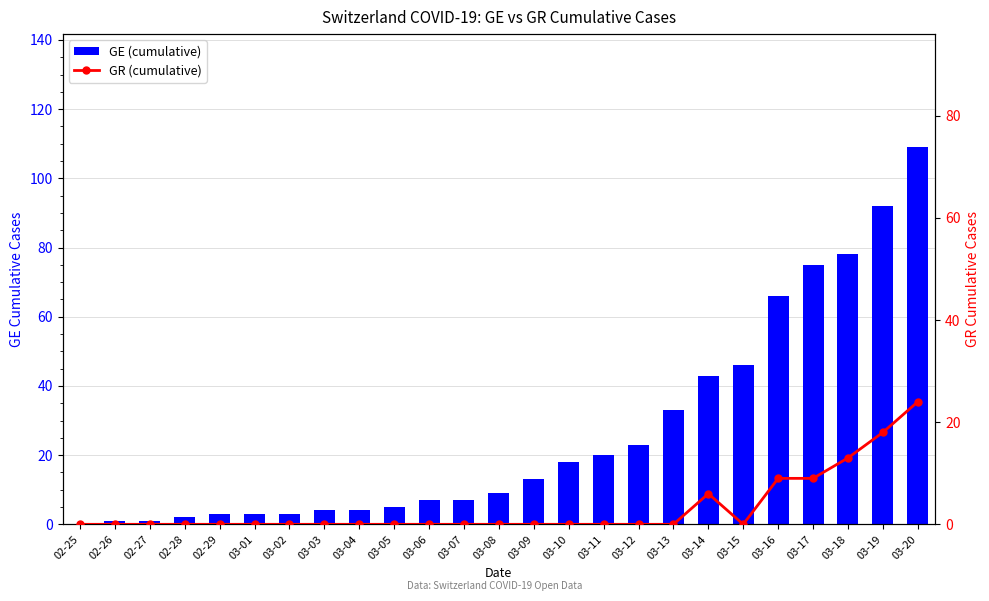

What is the label of the 10th bar from the right?

03-11